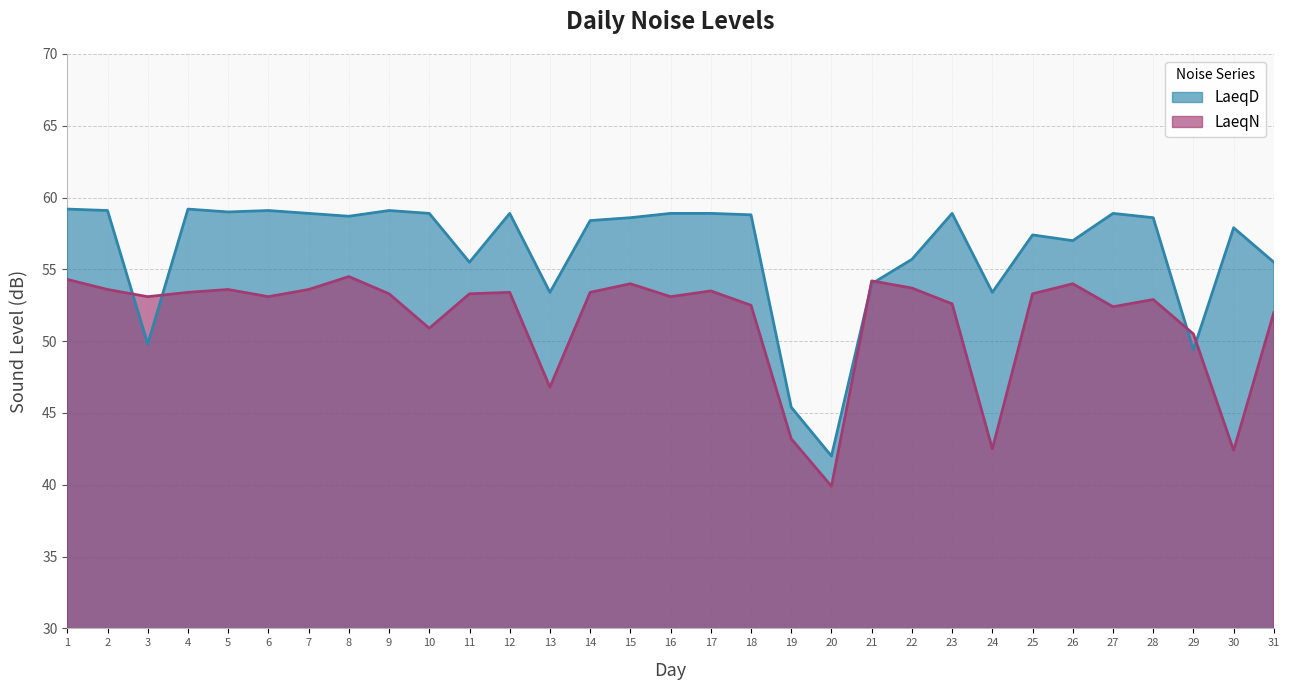

Reading right to left, extract all data points from this chart.

LaeqD: 31=55.5	30=57.9	29=49.4	28=58.6	27=58.9	26=57.0	25=57.4	24=53.4	23=58.9	22=55.7	21=54.0	20=42.0	19=45.4	18=58.8	17=58.9	16=58.9	15=58.6	14=58.4	13=53.4	12=58.9	11=55.5	10=58.9	9=59.1	8=58.7	7=58.9	6=59.1	5=59.0	4=59.2	3=49.8	2=59.1	1=59.2
LaeqN: 31=52.0	30=42.4	29=50.5	28=52.9	27=52.4	26=54.0	25=53.3	24=42.5	23=52.6	22=53.7	21=54.2	20=39.9	19=43.2	18=52.5	17=53.5	16=53.1	15=54.0	14=53.4	13=46.8	12=53.4	11=53.3	10=50.9	9=53.3	8=54.5	7=53.6	6=53.1	5=53.6	4=53.4	3=53.1	2=53.6	1=54.3